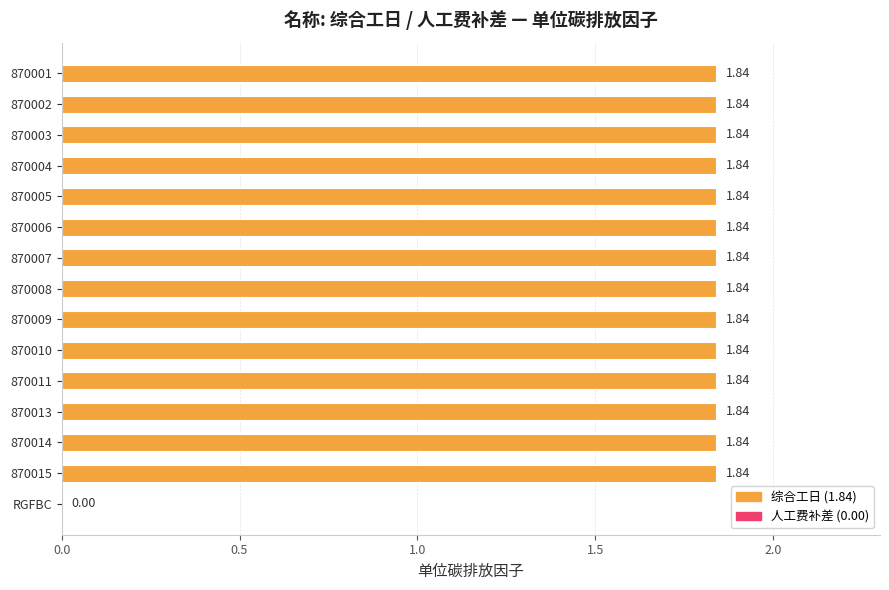

Approximately how many times larger is the value at 870014 compared to 870006?

1.0